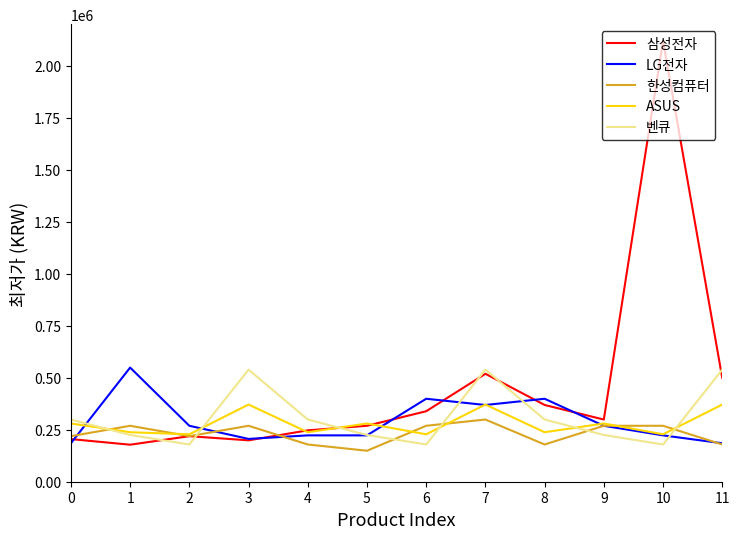

In 삼성전자, how many points are lower than both neighbors (excluding endpoints)?

3